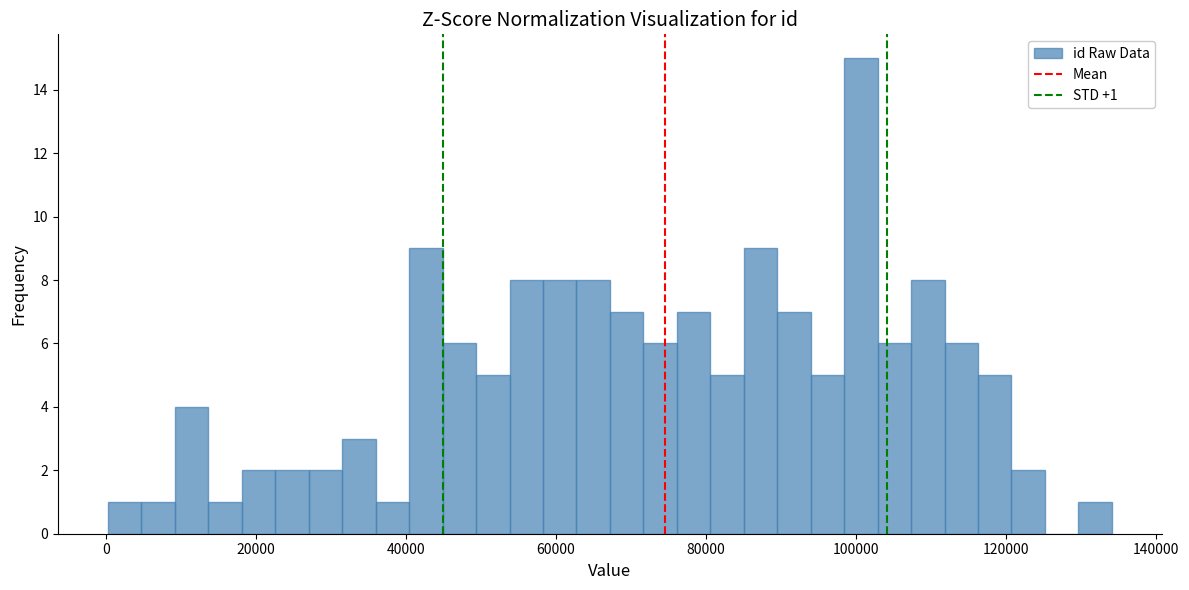

Read against the x-axis, roughly where is the centre of the tallest bar?

100000